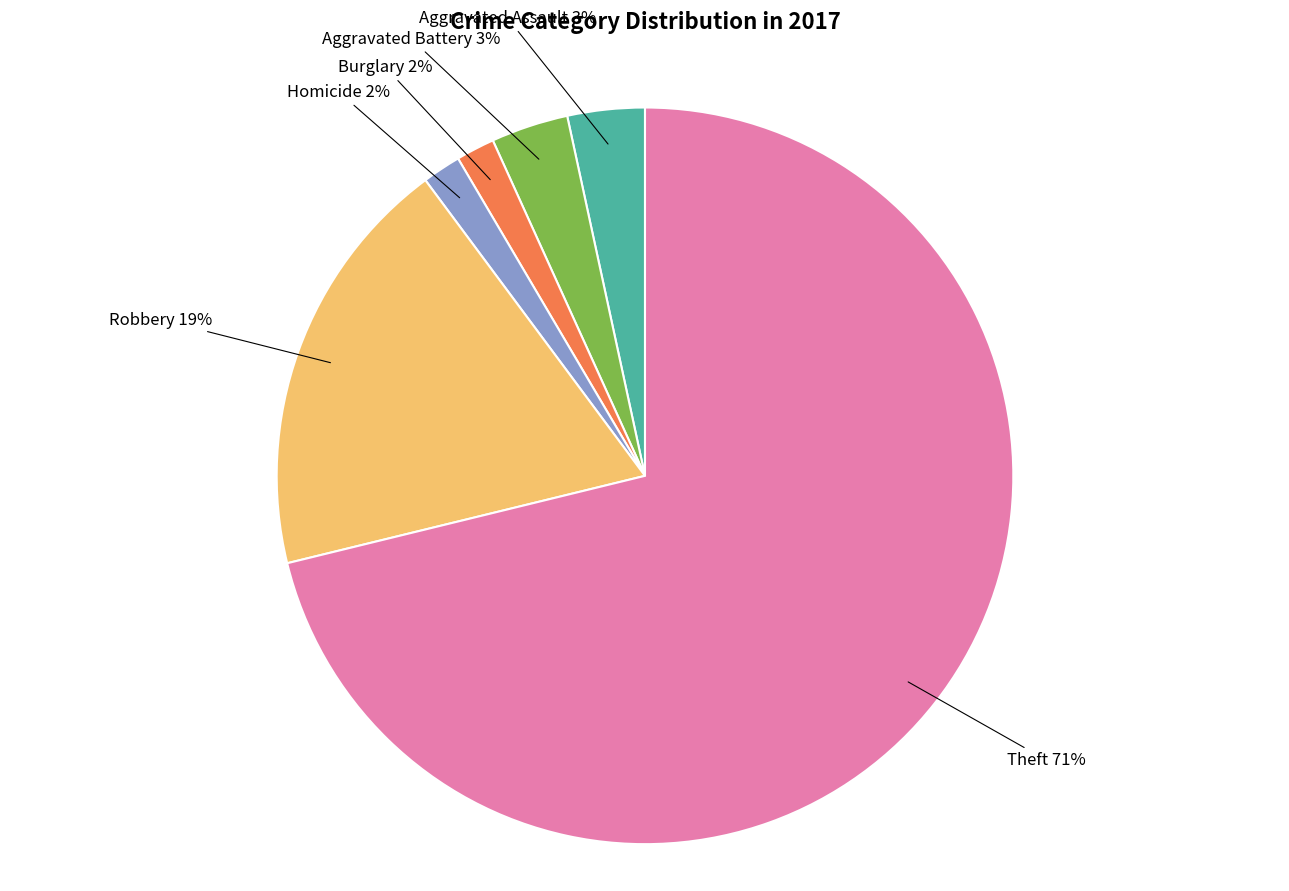

How many segments does this pie chart have?

6